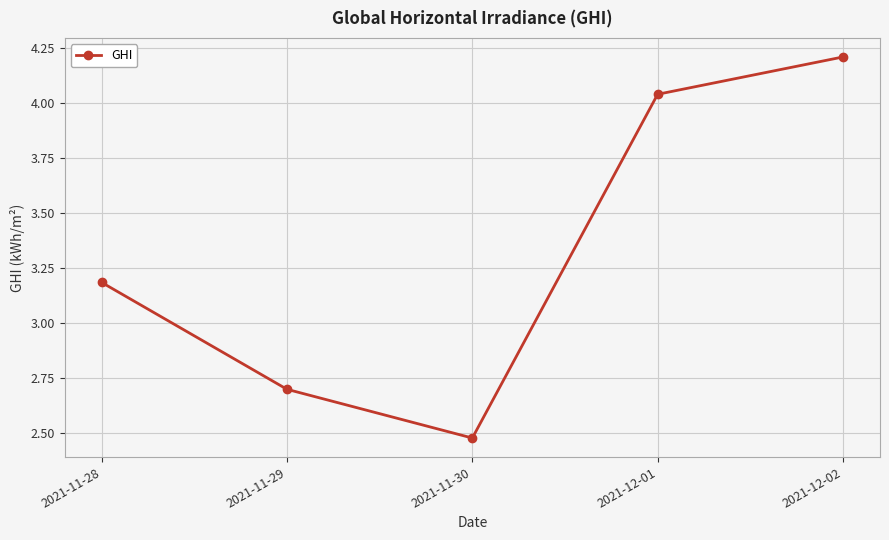

Rank the categories by value from highest to lowest.

2021-12-02, 2021-12-01, 2021-11-28, 2021-11-29, 2021-11-30